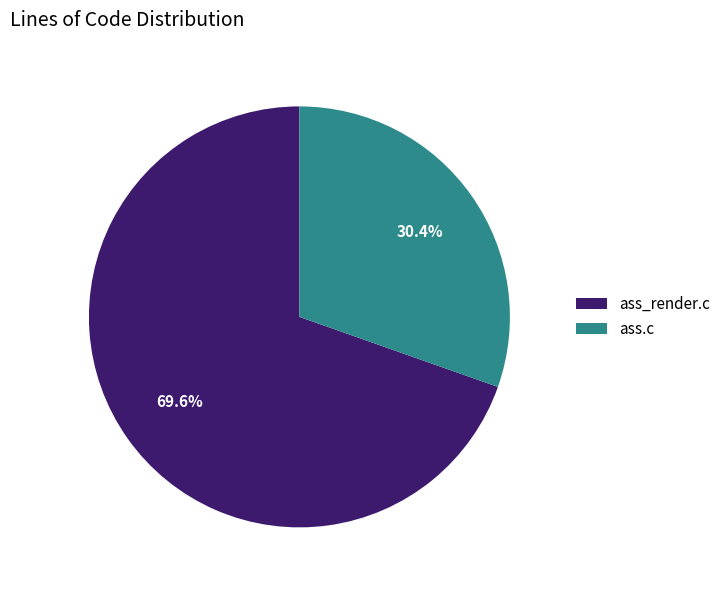

Approximately how many times larger is the value at ass.c compared to ass_render.c?

0.4